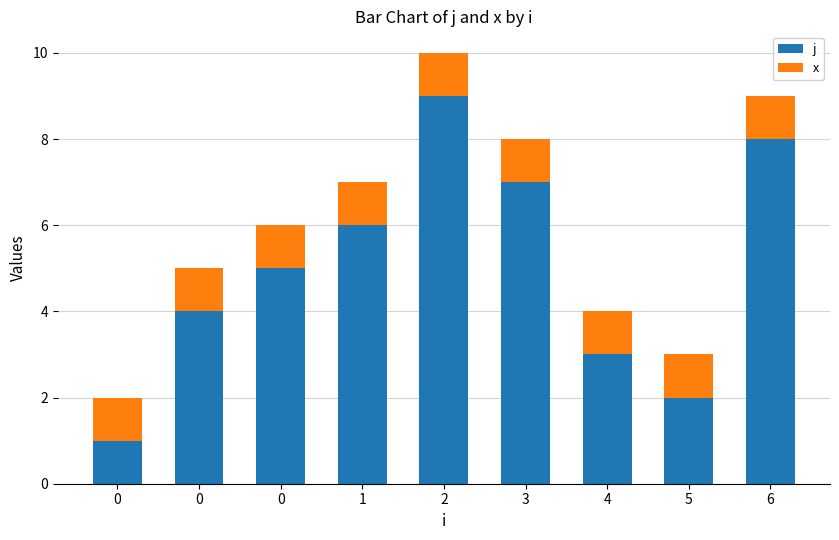

How many distinct data groups are displayed?

2